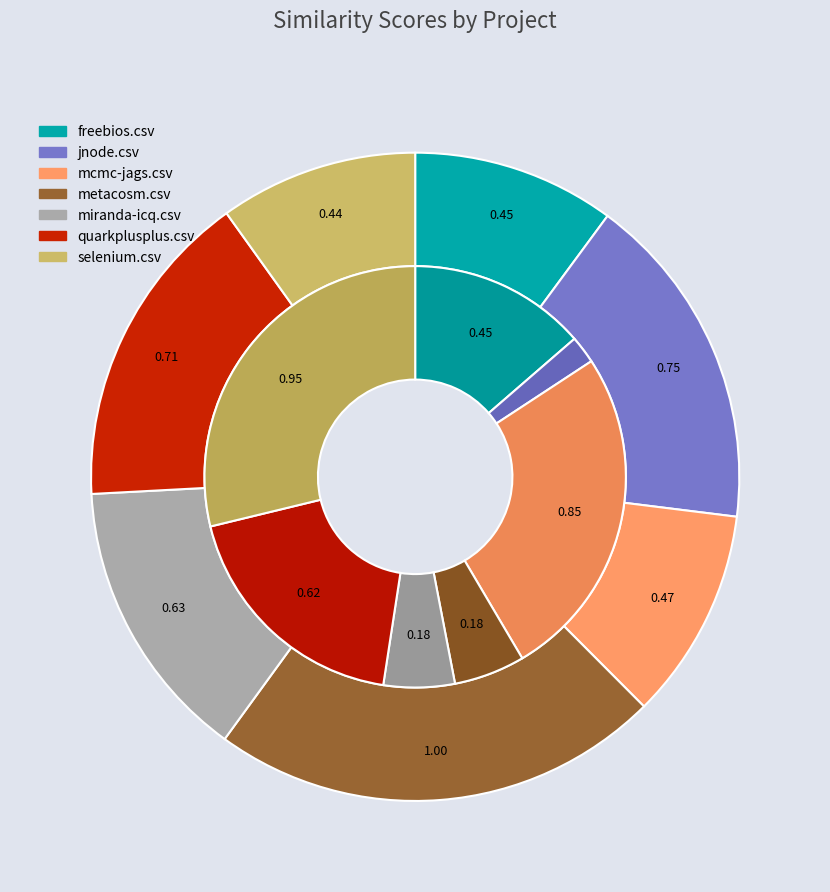

How many slices are in this pie chart?

7